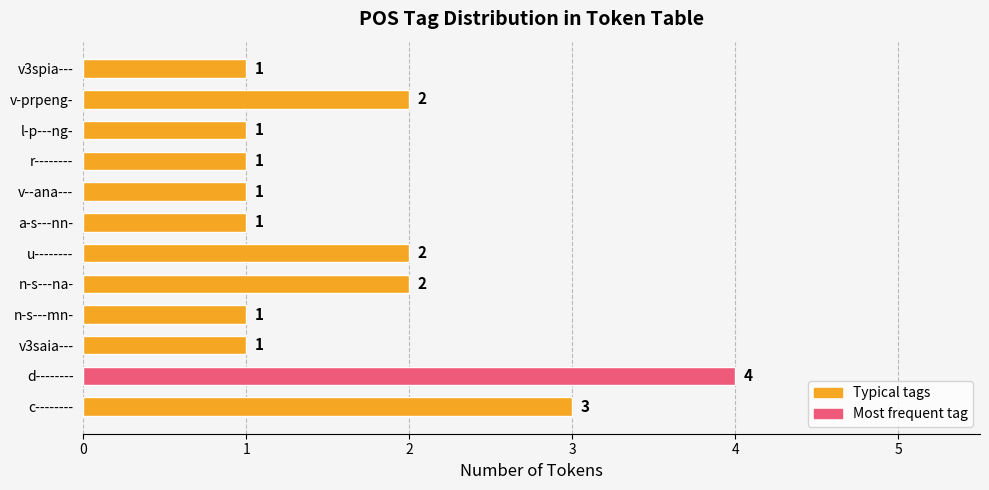

How many values are between 1 and 2?

10